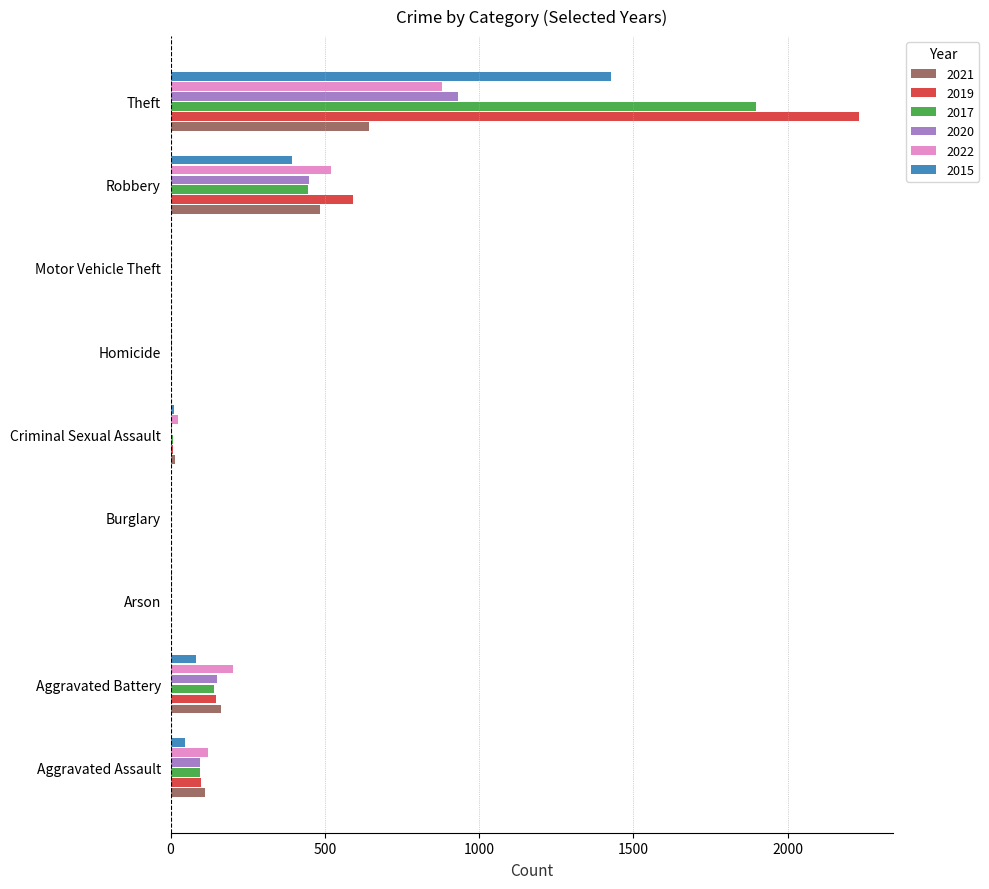

True or false: 2022 has a value of 280 at Robbery.

False